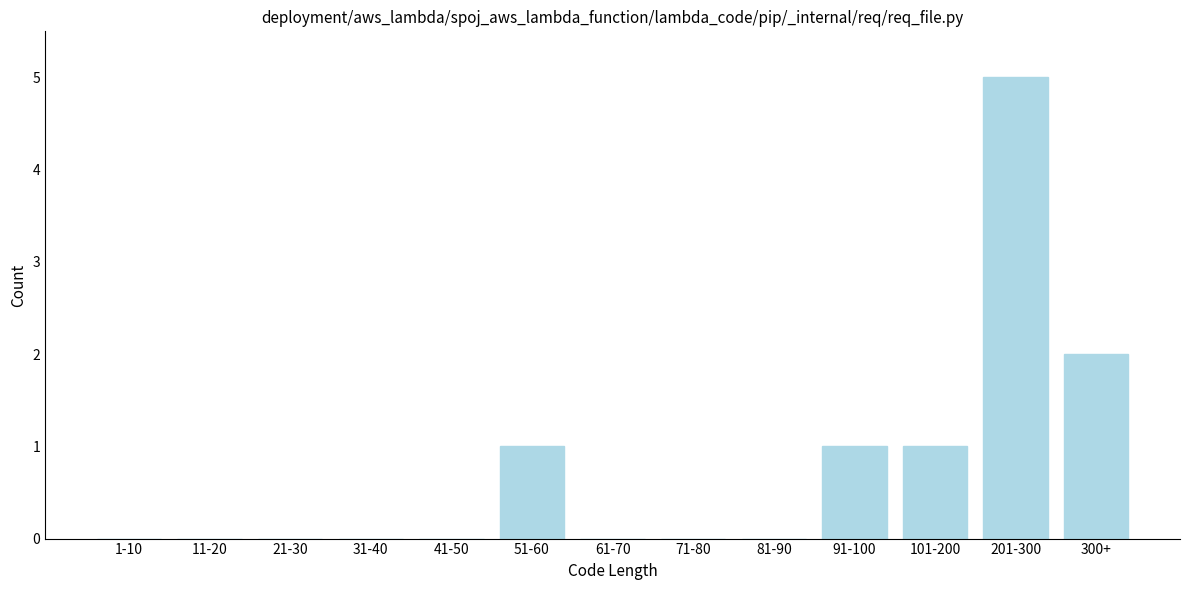

Reading left to right, what are all the values shown in this chart?

1-10=0	11-20=0	21-30=0	31-40=0	41-50=0	51-60=1	61-70=0	71-80=0	81-90=0	91-100=1	101-200=1	201-300=5	300+=2